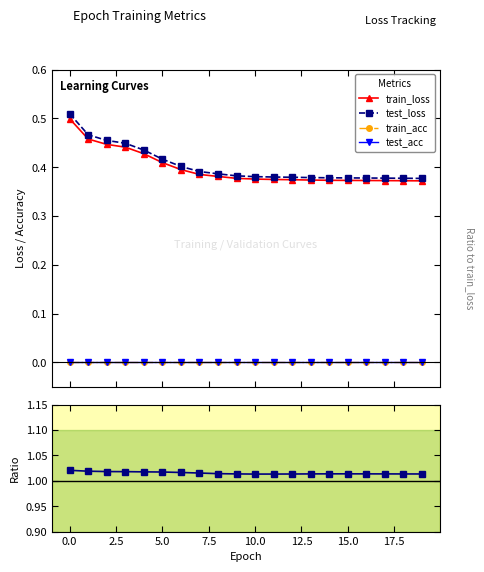

Does the chart display data point markers on the line(s)?

Yes